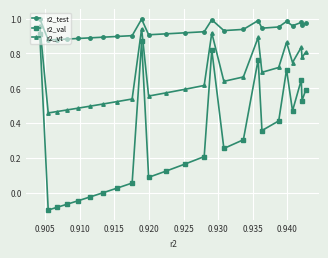

True or false: r2_test has more than 1 points higher than both neighbors.

True